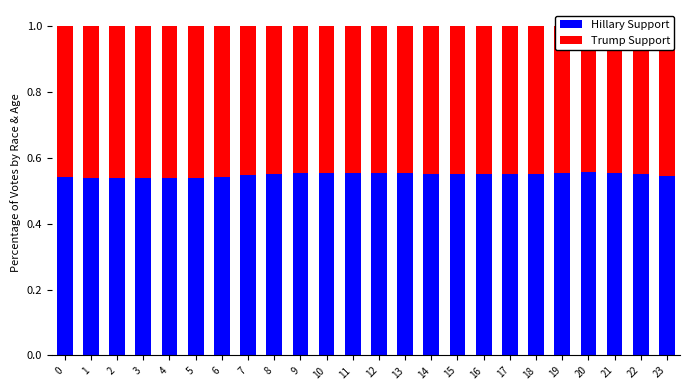

At which label is Trump Support closest to 0?

20